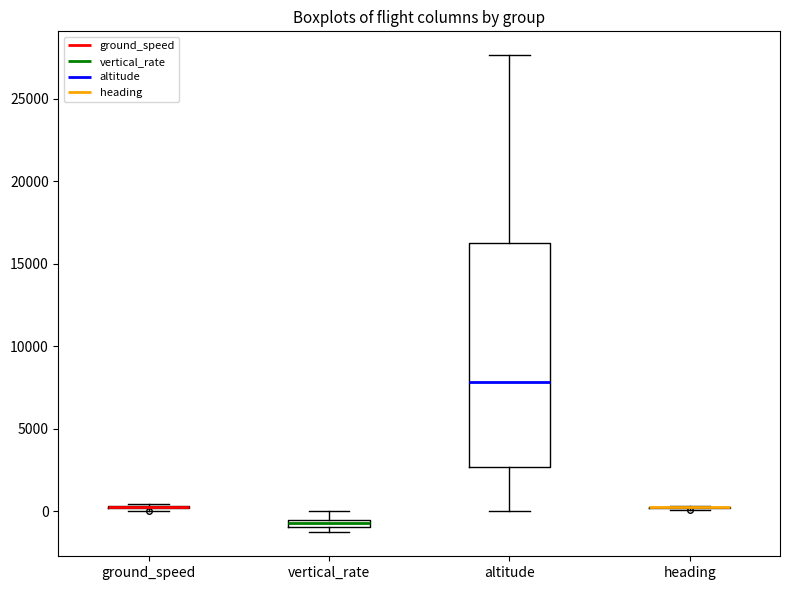

Which box is the tallest, from its lower edge to its upper edge?

altitude